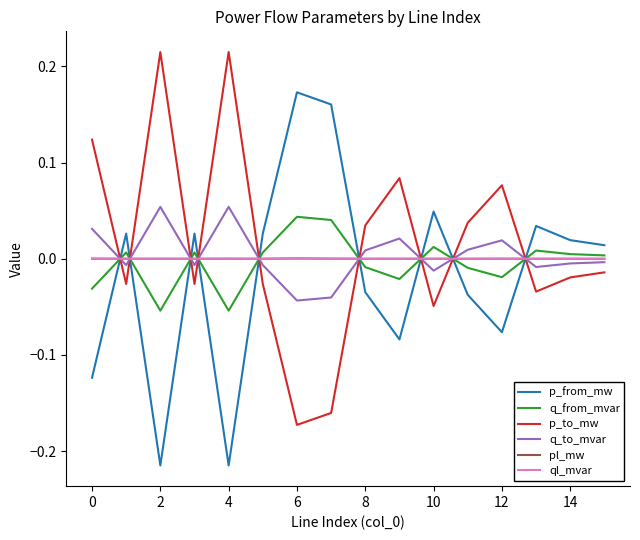

What are all the series names shown in the legend?

p_from_mw, q_from_mvar, p_to_mw, q_to_mvar, pl_mw, ql_mvar